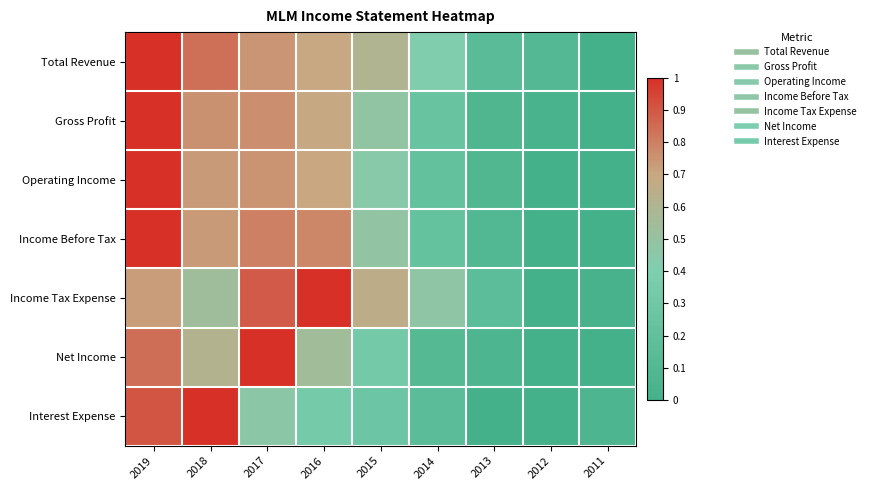

What is the difference between the highest and lowest values at 2018?

0.5